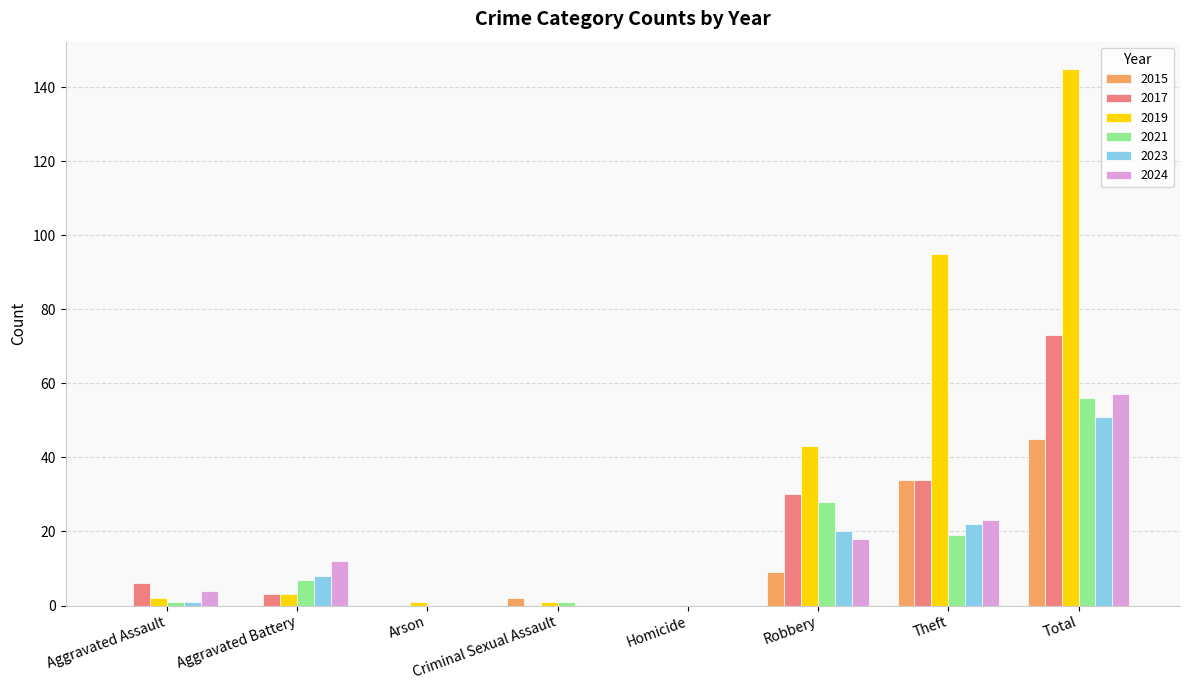

Is the value of 2015 at Criminal Sexual Assault greater than the value of 2023 at Robbery?

No